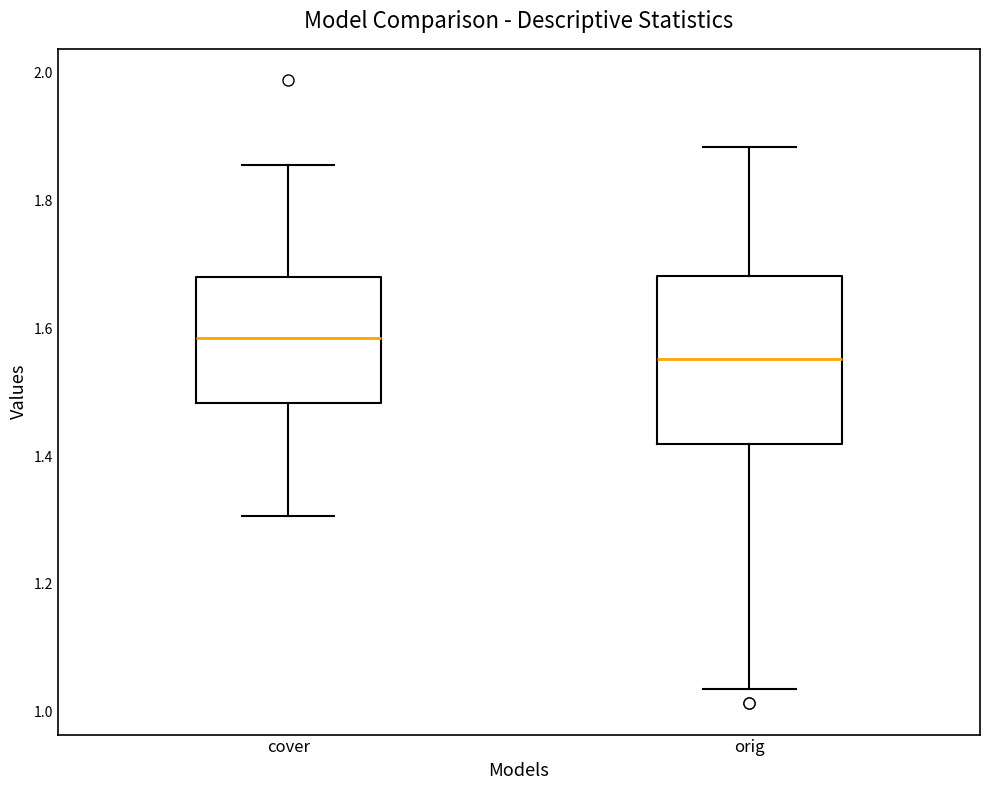

Which box's median line is the highest?

cover